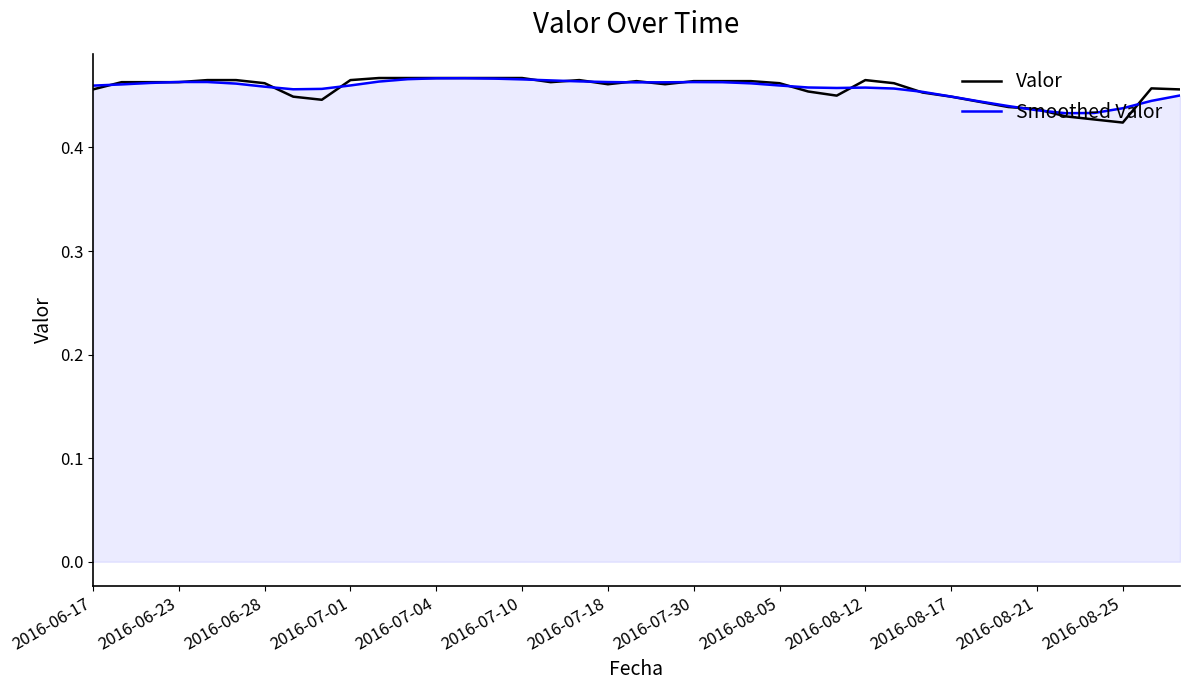

What are all the series names shown in the legend?

Valor, Smoothed Valor